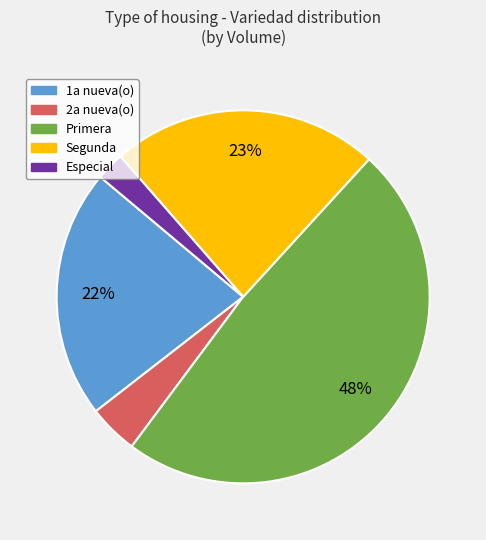

Rank the categories by value from highest to lowest.

Primera, Segunda, 1a nueva(o), 2a nueva(o), Especial